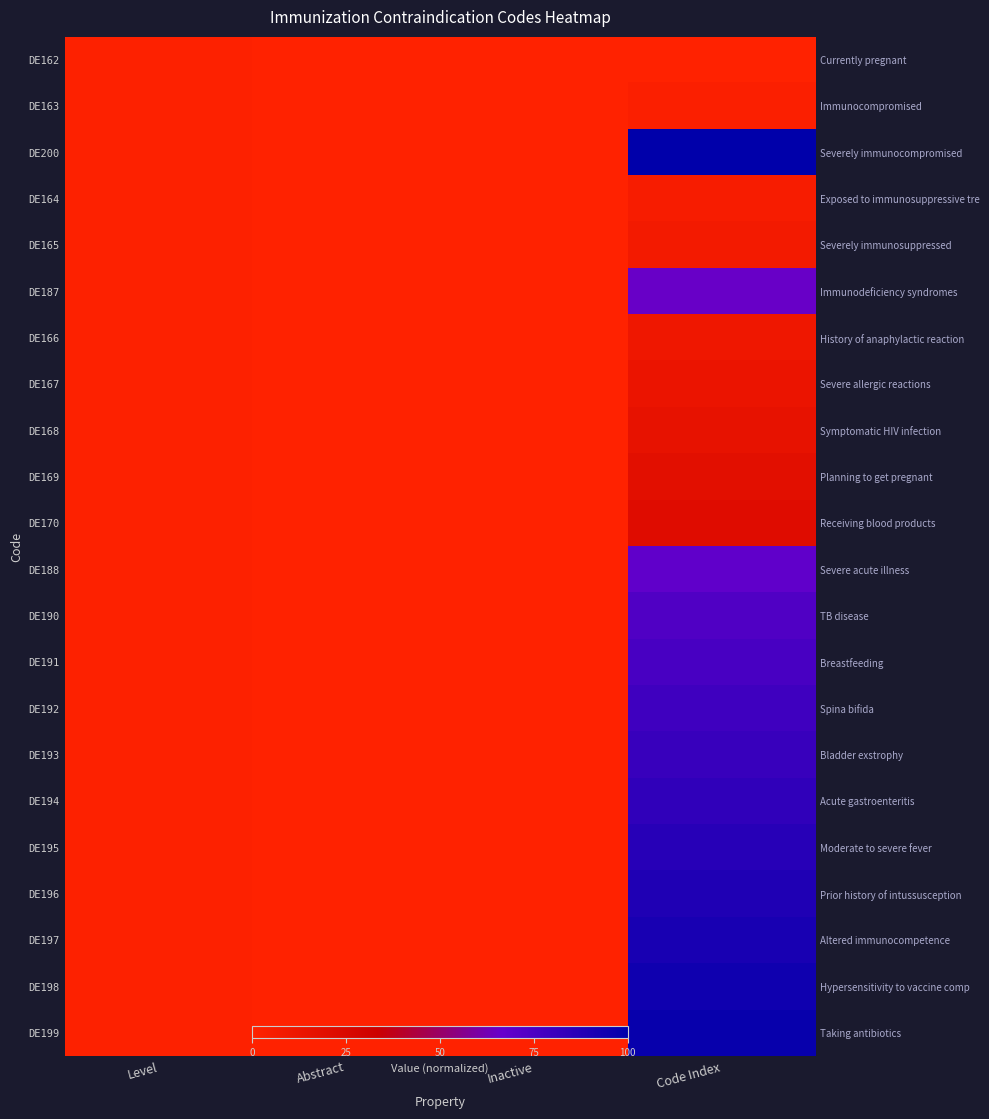

What is the sum of all DE193 values?

82.6